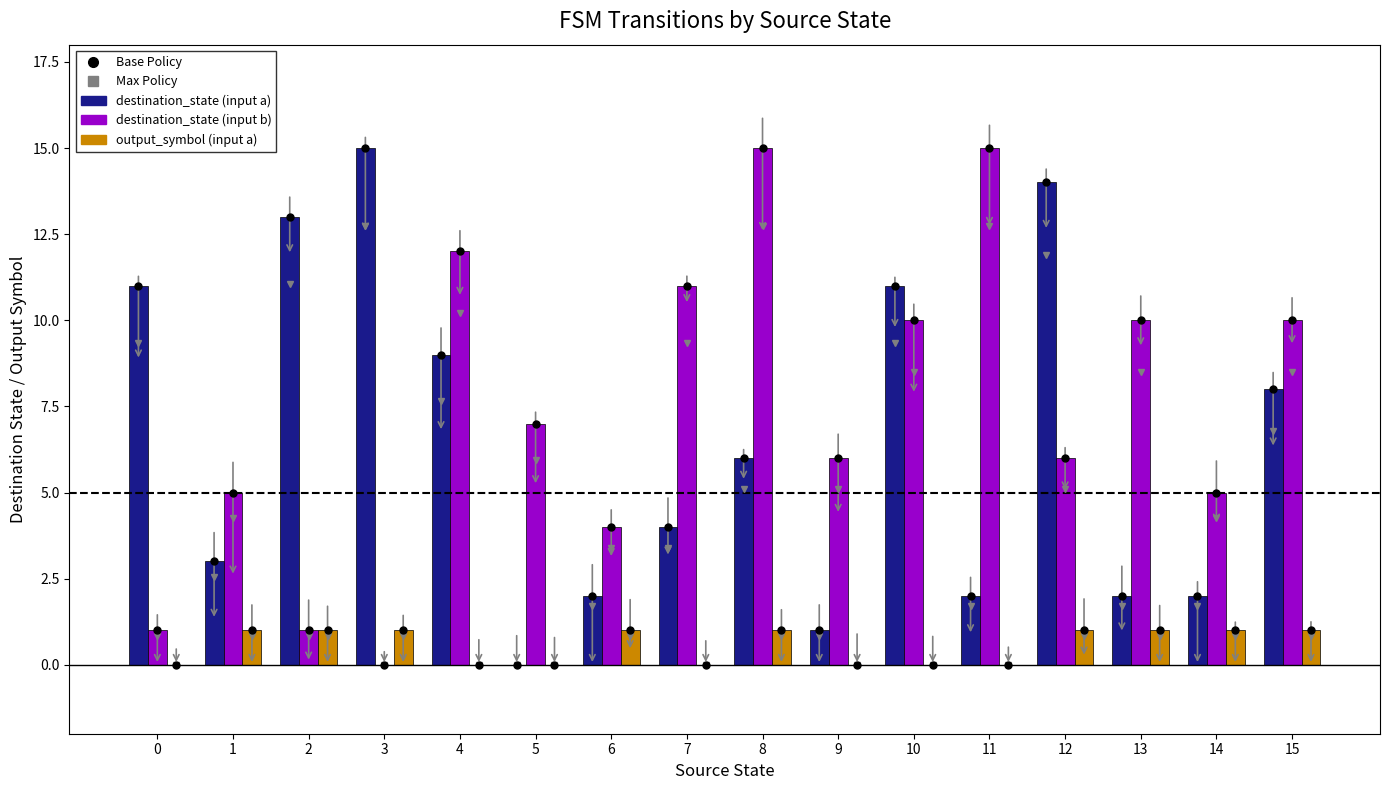

At which label is destination_state (input a) closest to 7?

8